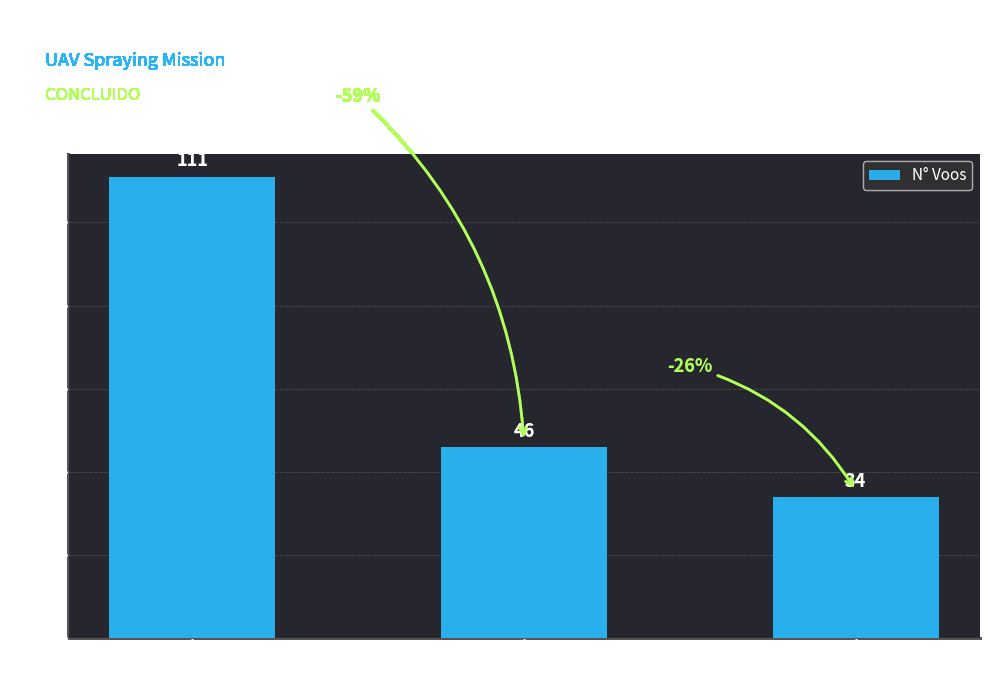

How many bars are there in total?

3